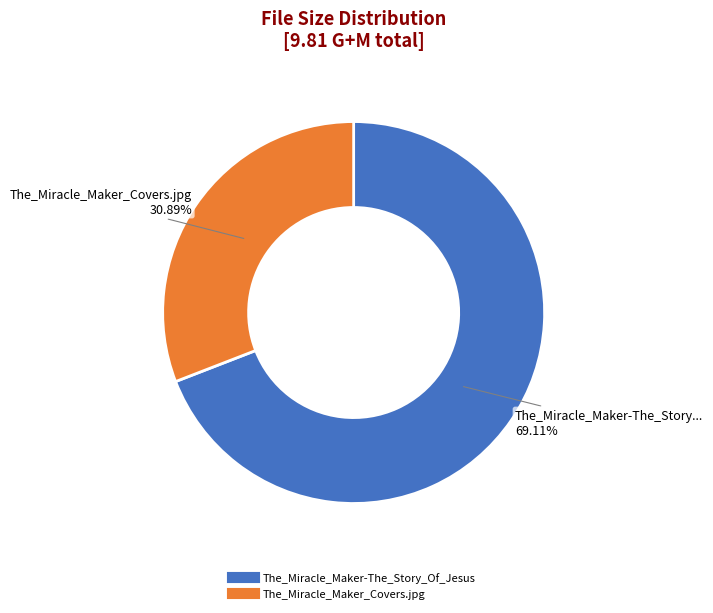

Combined, do The_Miracle_Maker-The_Story_Of_Jesus and The_Miracle_Maker_Covers.jpg account for over 50%?

Yes